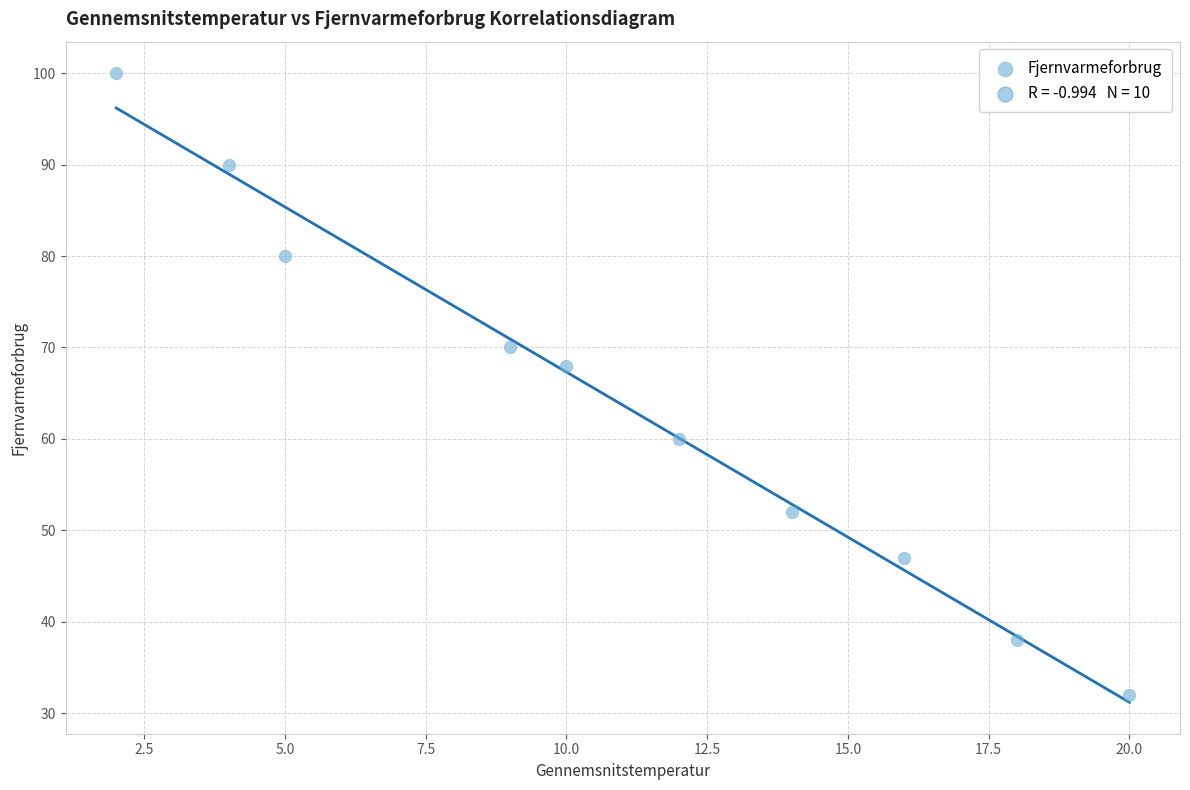

What Y value in the scatter plot is closest to 66?

68